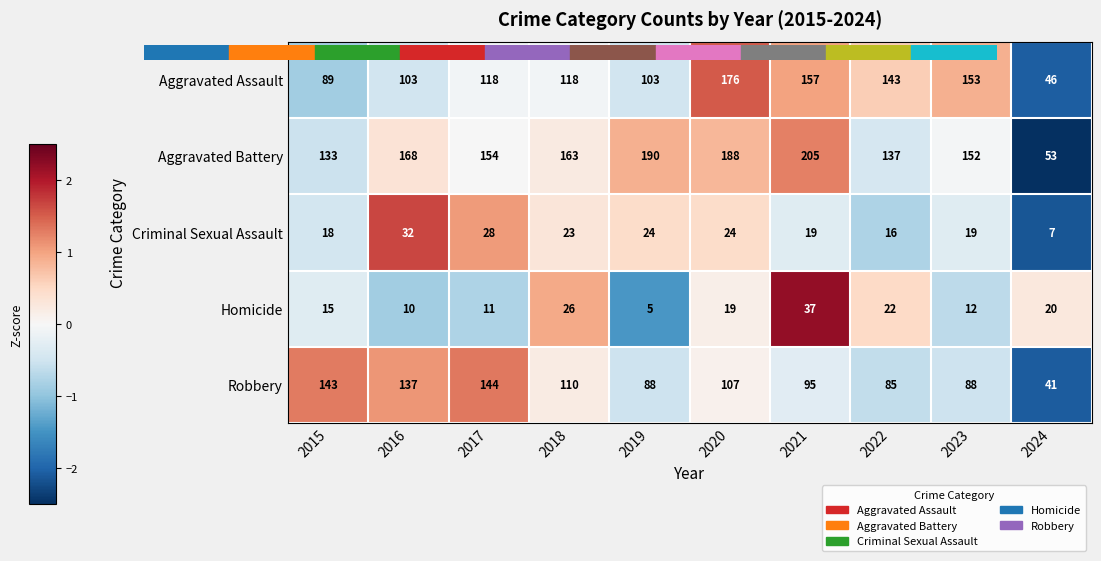

What is the maximum value for Robbery?

144